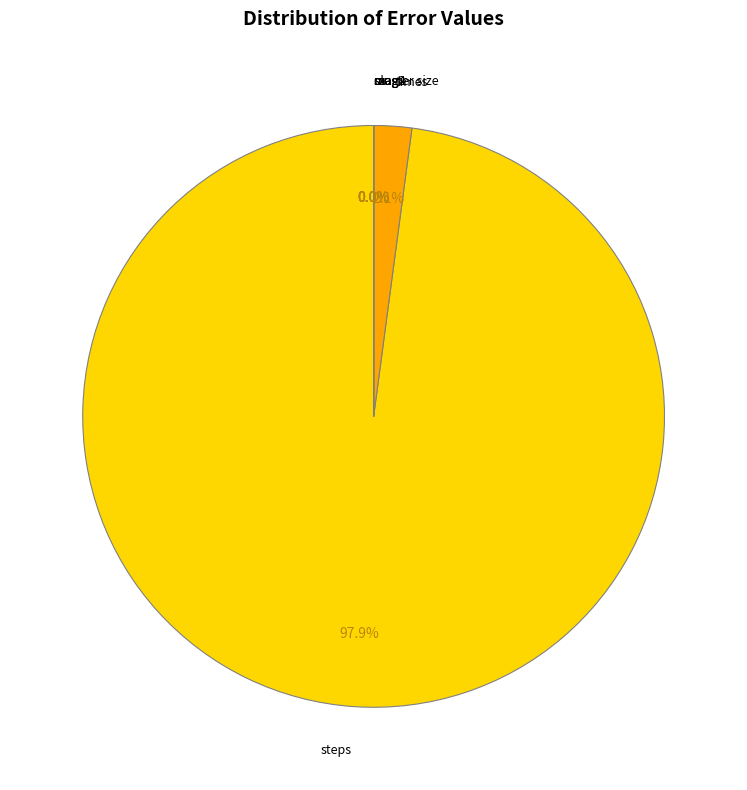

What portion of the pie excludes cluster size?

100.0%